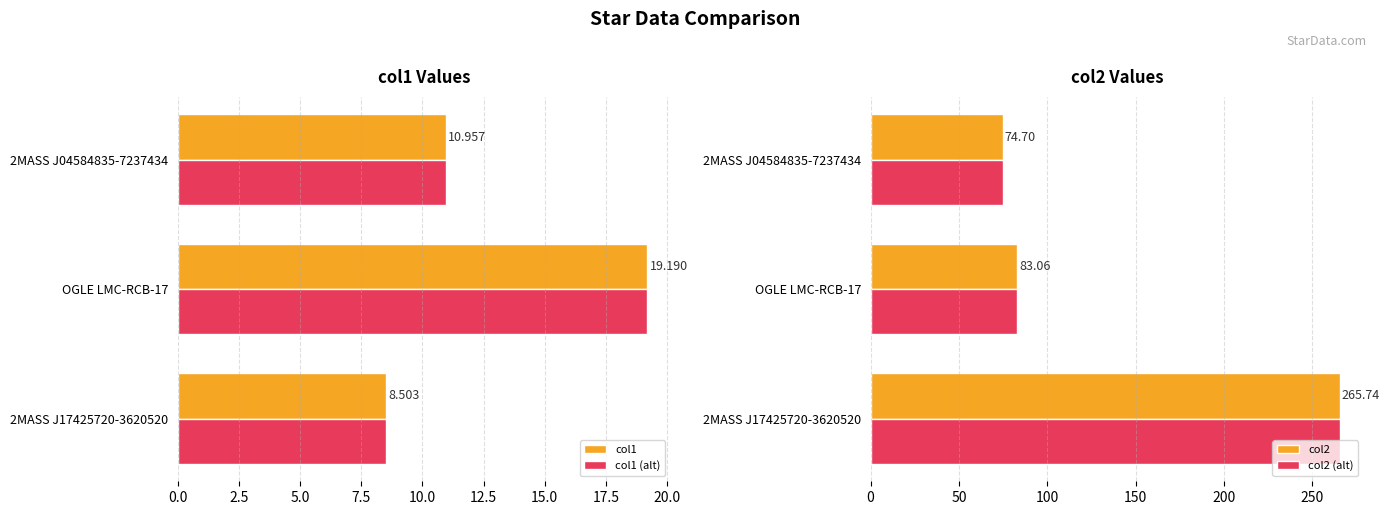

How many values in the col1 (alt) series are below 10?

1